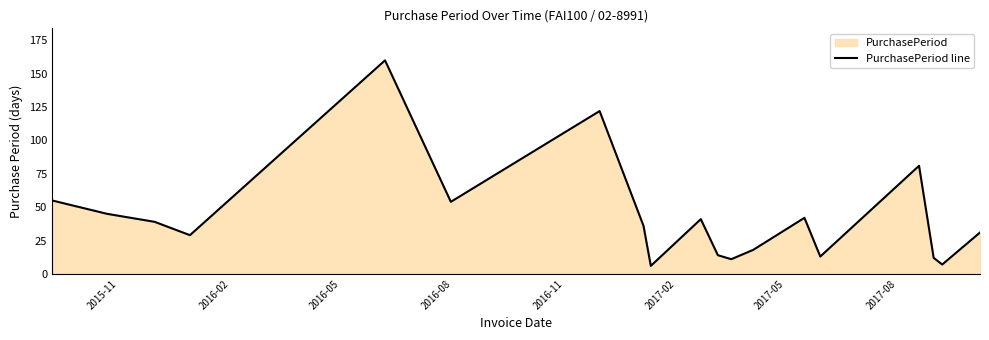

What is the difference between the maximum and minimum values?

154